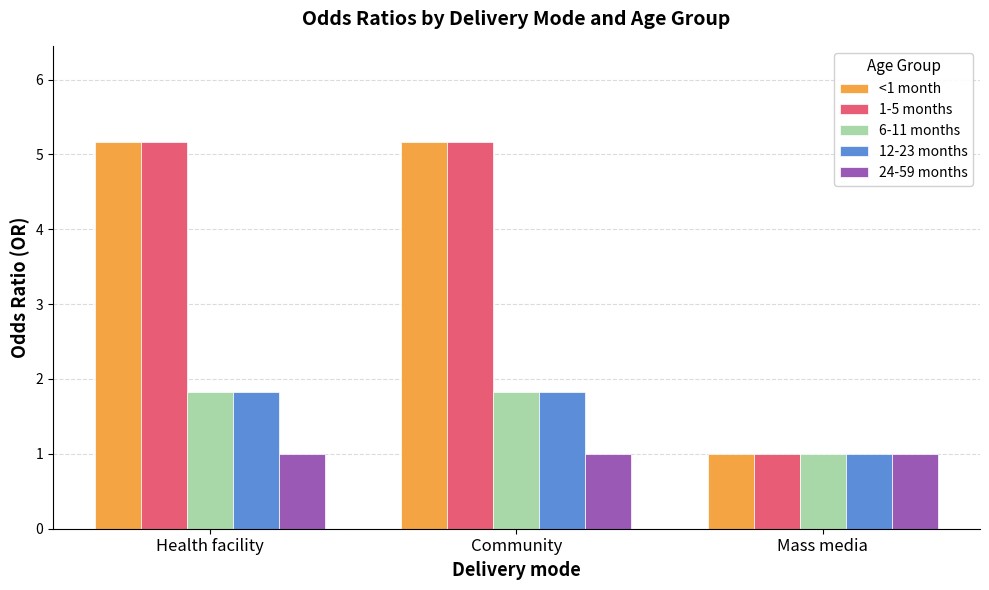

The <1 month series shows 1.0 at Mass media. True or false?

True